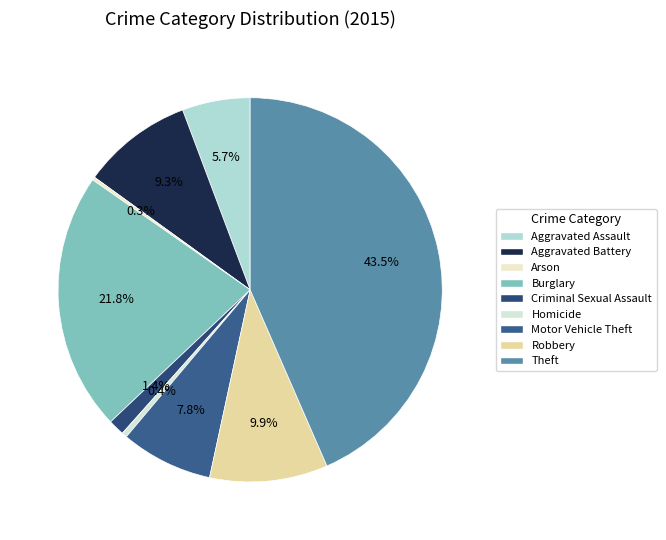

Is it true that Burglary is 29% of the pie?

False